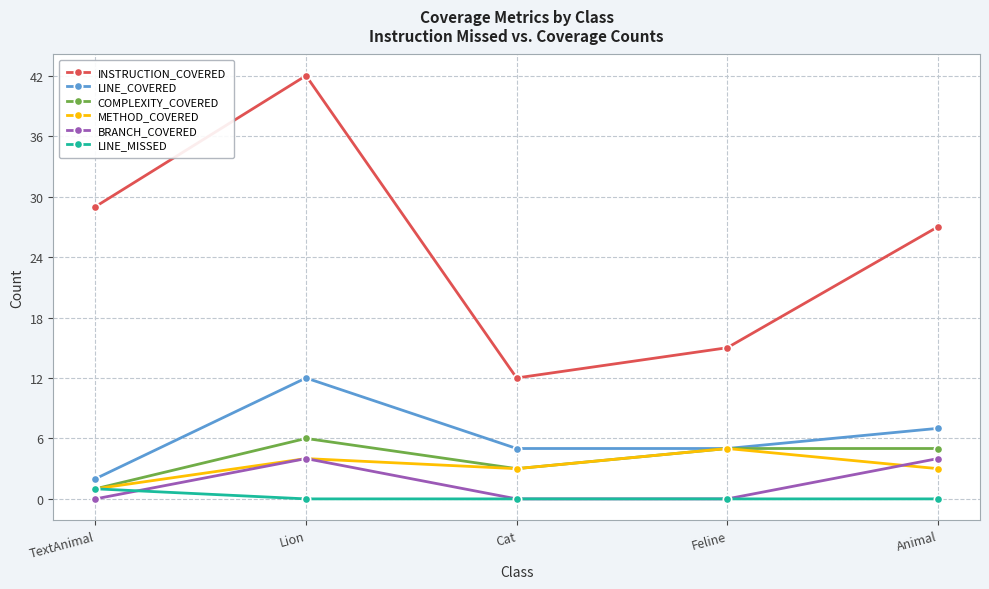

At which label does INSTRUCTION_COVERED first exceed 27?

TextAnimal